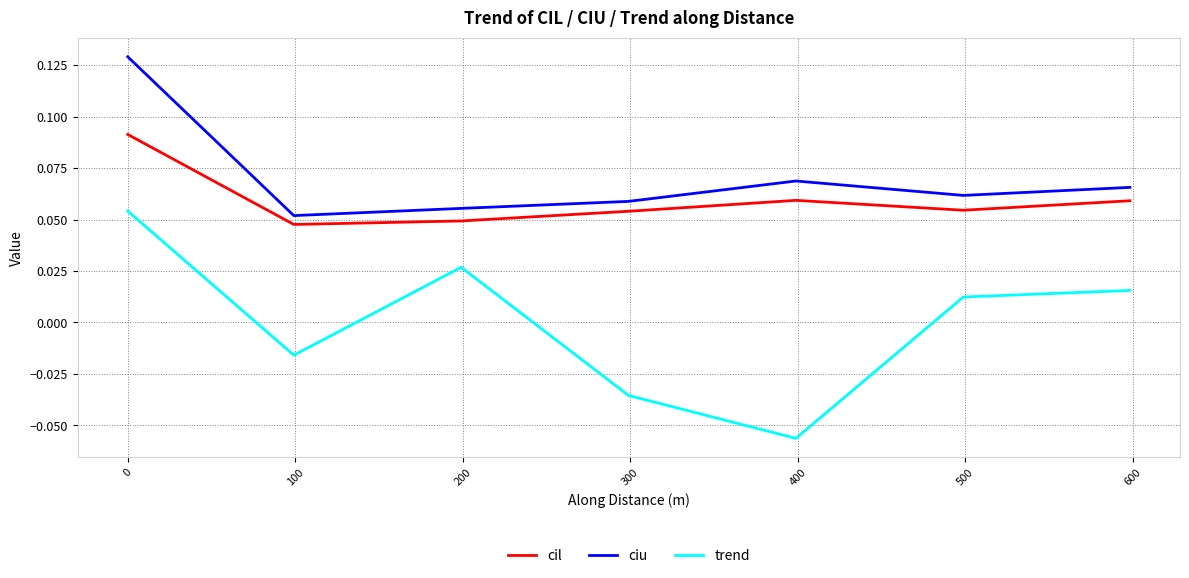

Rank the series by their maximum value, from highest to lowest.

ciu, cil, trend